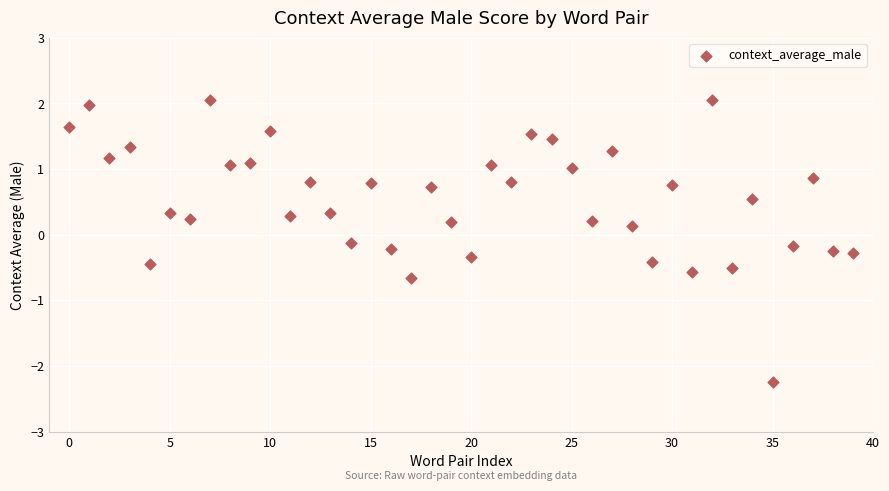

What is the range of Y values (max minus min)?

4.3